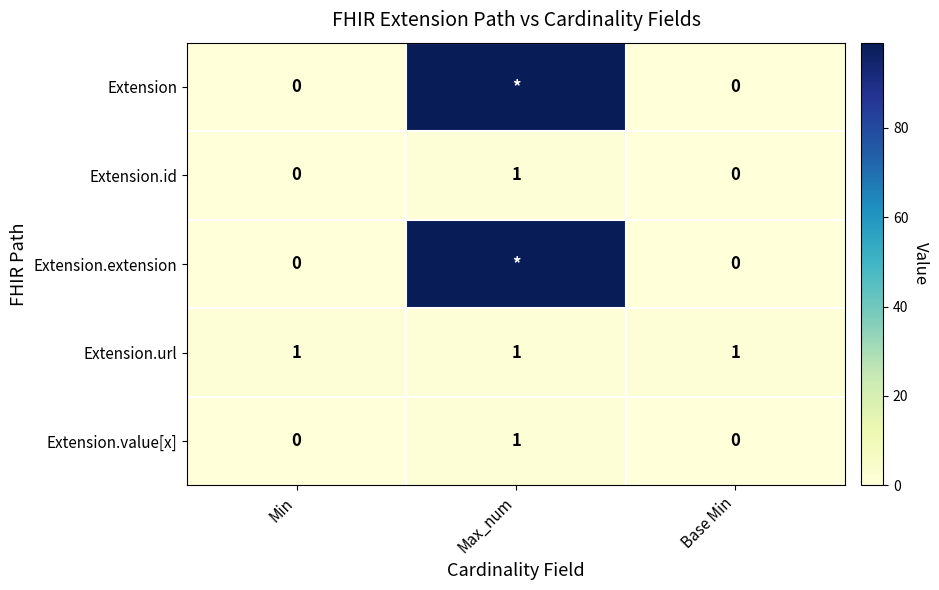

At which label does Extension.value[x] reach its peak?

Max_num